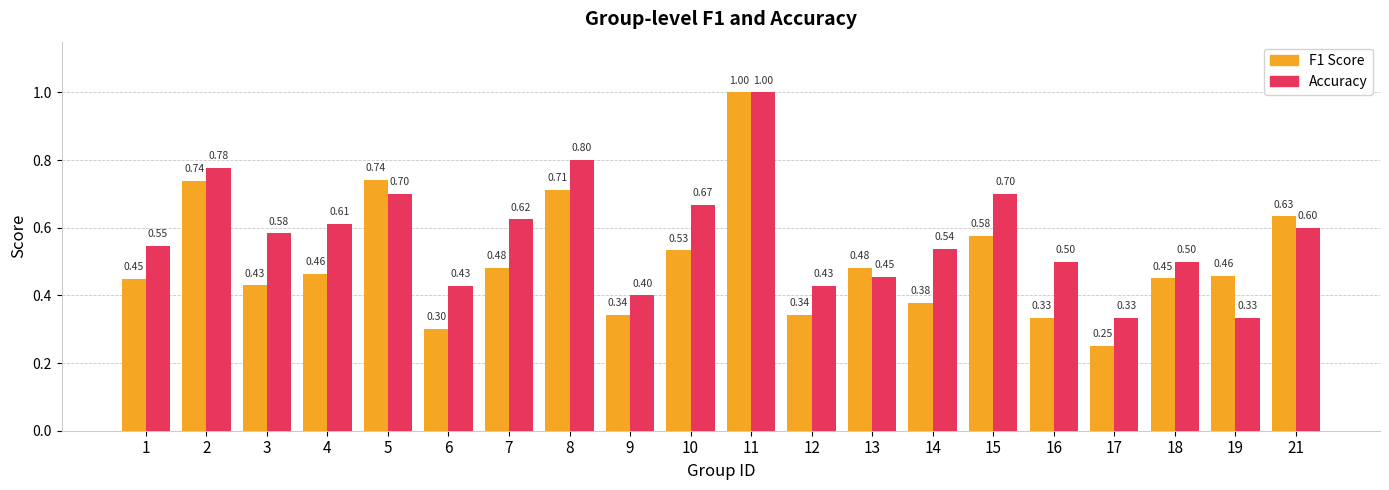

What is the total value across all series at 5?

1.4